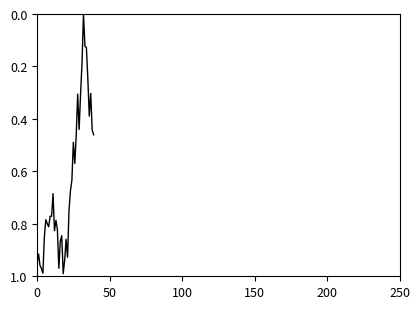

Count the number of data series in this chart.

1